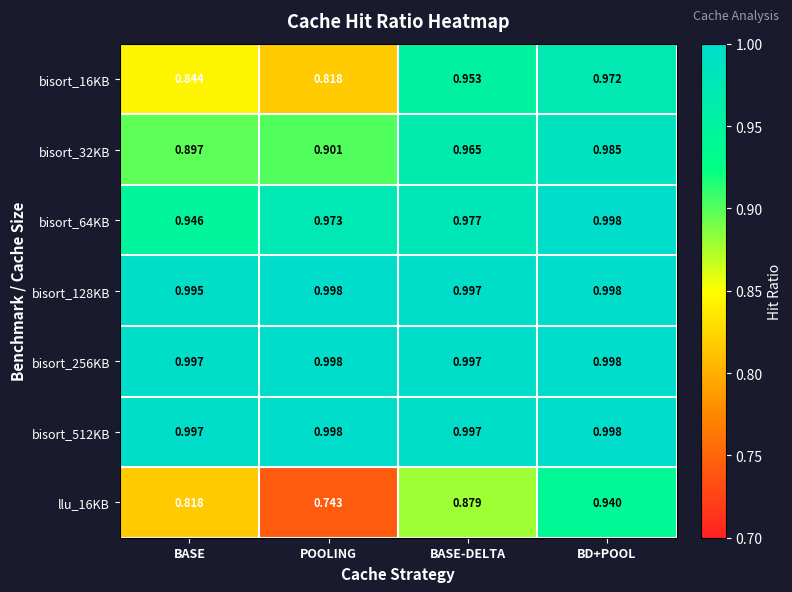

What is the total value across all series at POOLING?

6.4